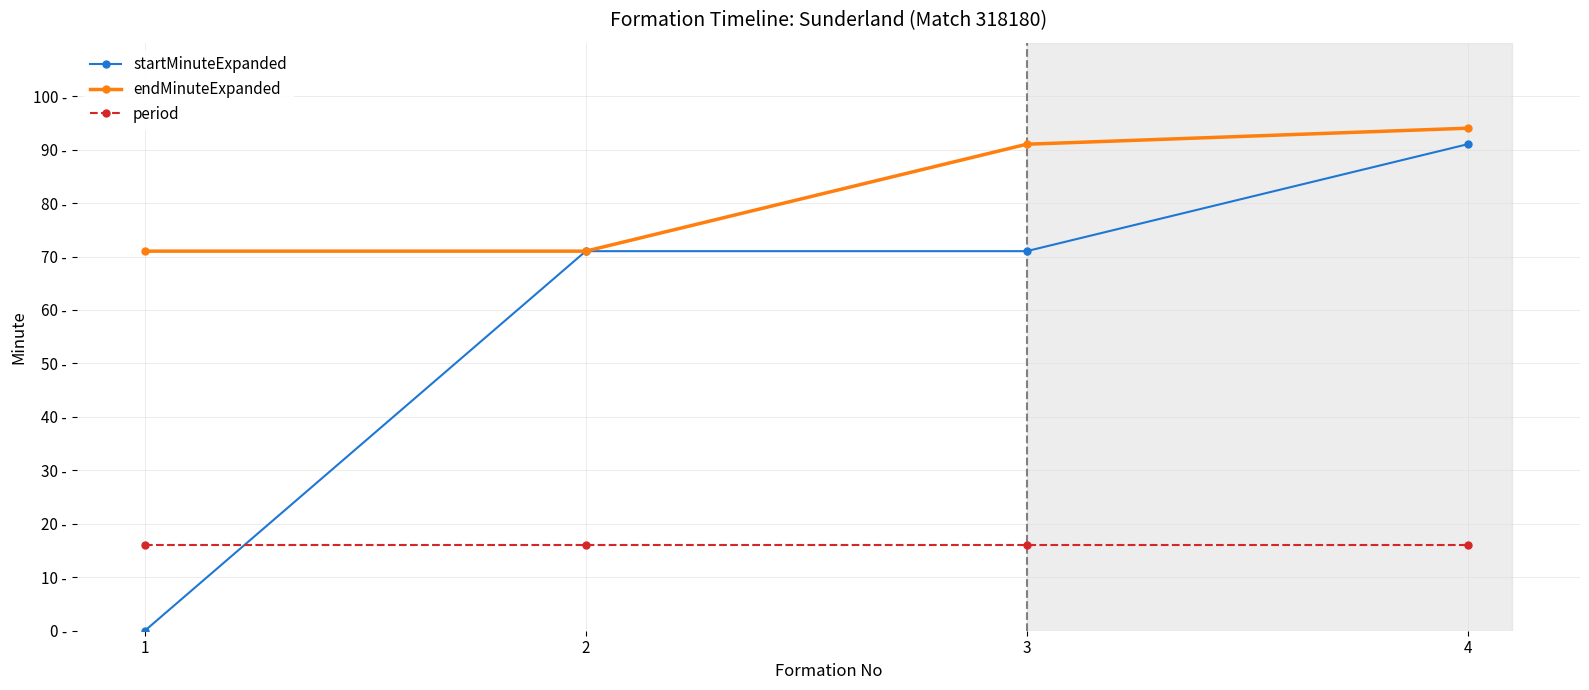

Is this an area chart (filled region under the line)?

No